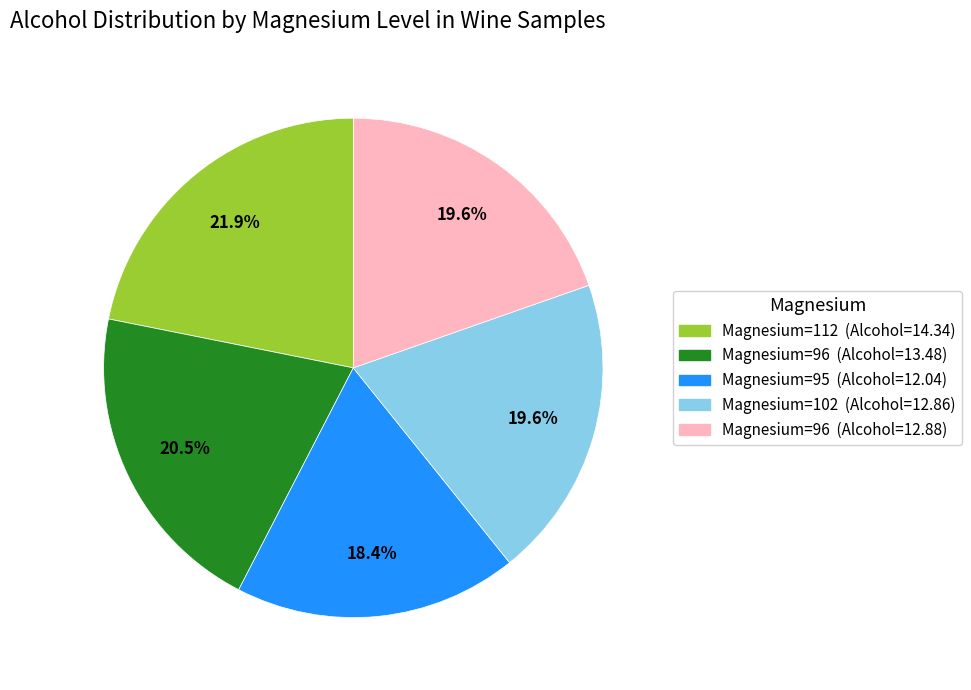

What is the largest slice in the pie chart?

Magnesium=112 (Alcohol=14.34)